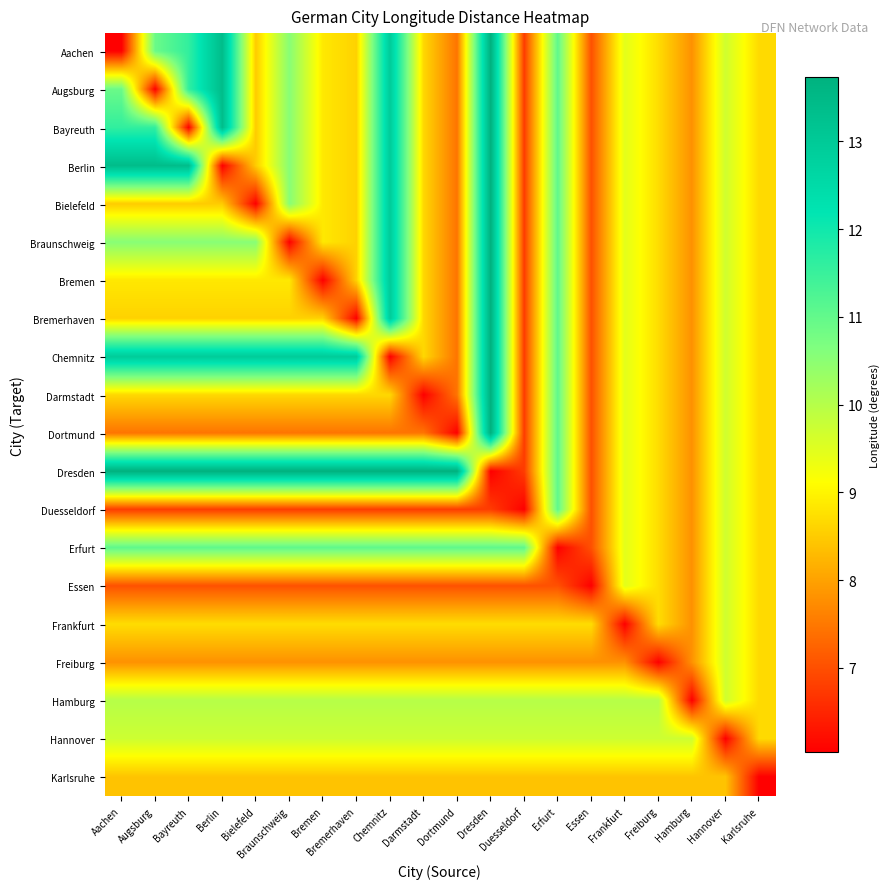

Rank the series at Dresden from lowest to highest value.

Dresden, Duesseldorf, Essen, Freiburg, Karlsruhe, Frankfurt, Hannover, Hamburg, Erfurt, Aachen, Augsburg, Bayreuth, Berlin, Bielefeld, Braunschweig, Bremen, Bremerhaven, Chemnitz, Darmstadt, Dortmund